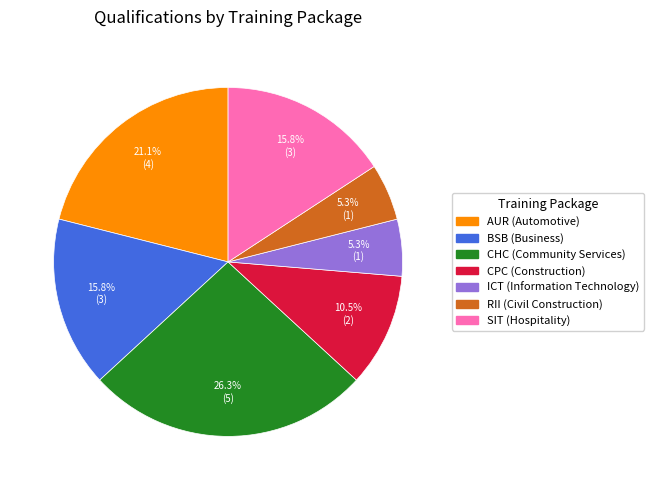

Does ICT (Information Technology) represent more than half of the total?

No